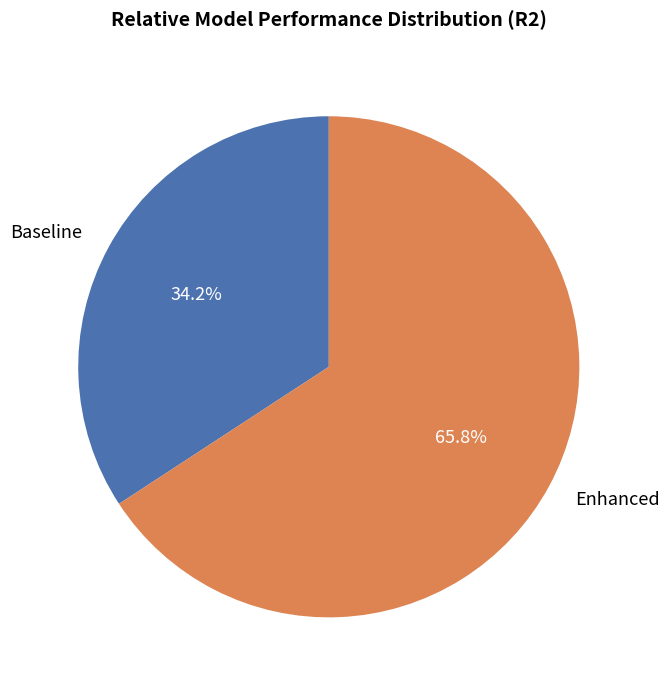

How many slices are in this pie chart?

2